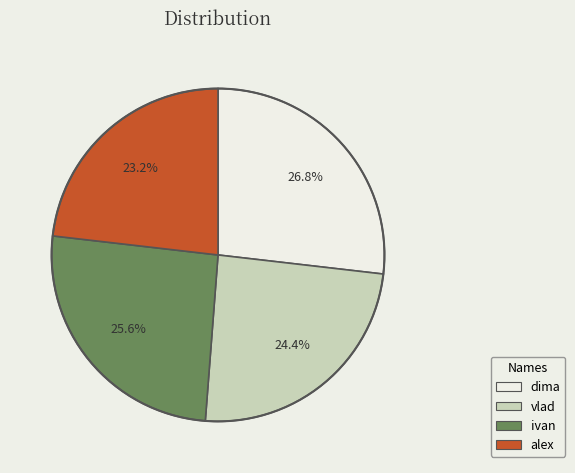

The dima slice represents 27% of the pie. True or false?

True